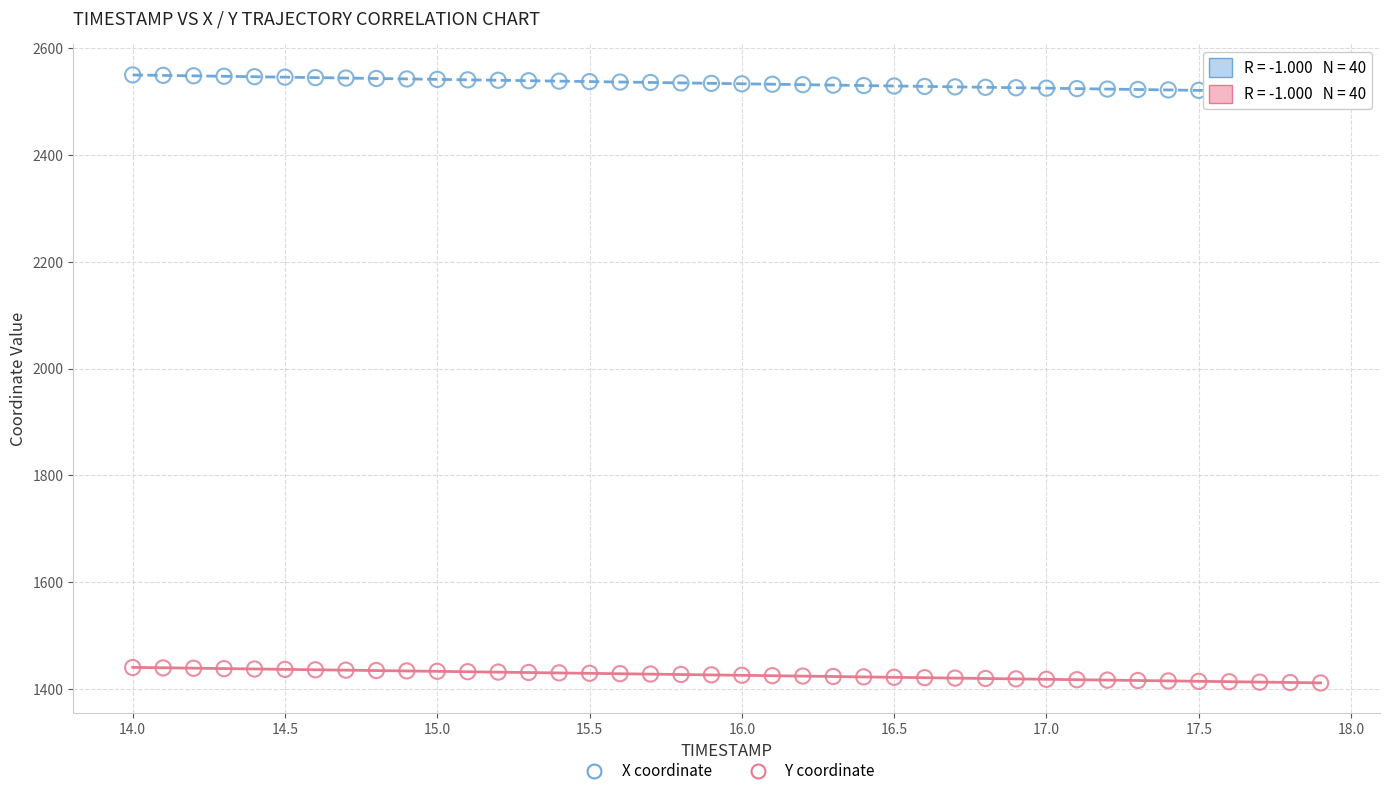

Across all data points, what is the range of Y values (max minus min)?

1138.7